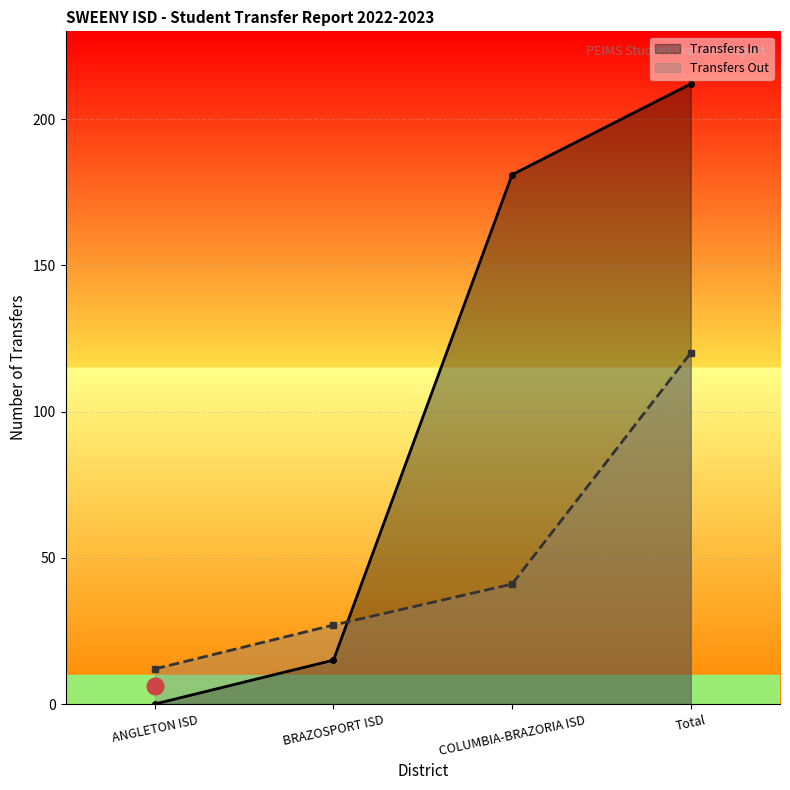

How many lines are shown in the chart?

2